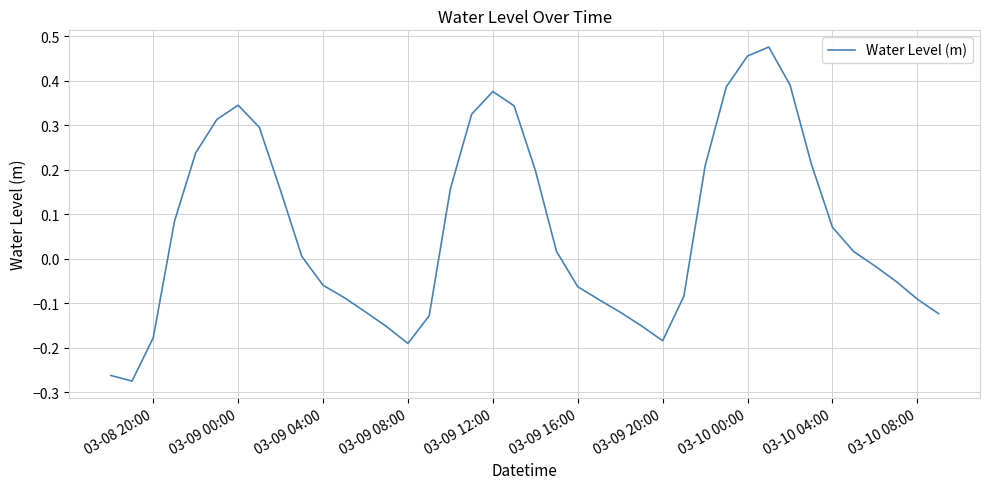

Does the chart display data point markers on the line(s)?

No